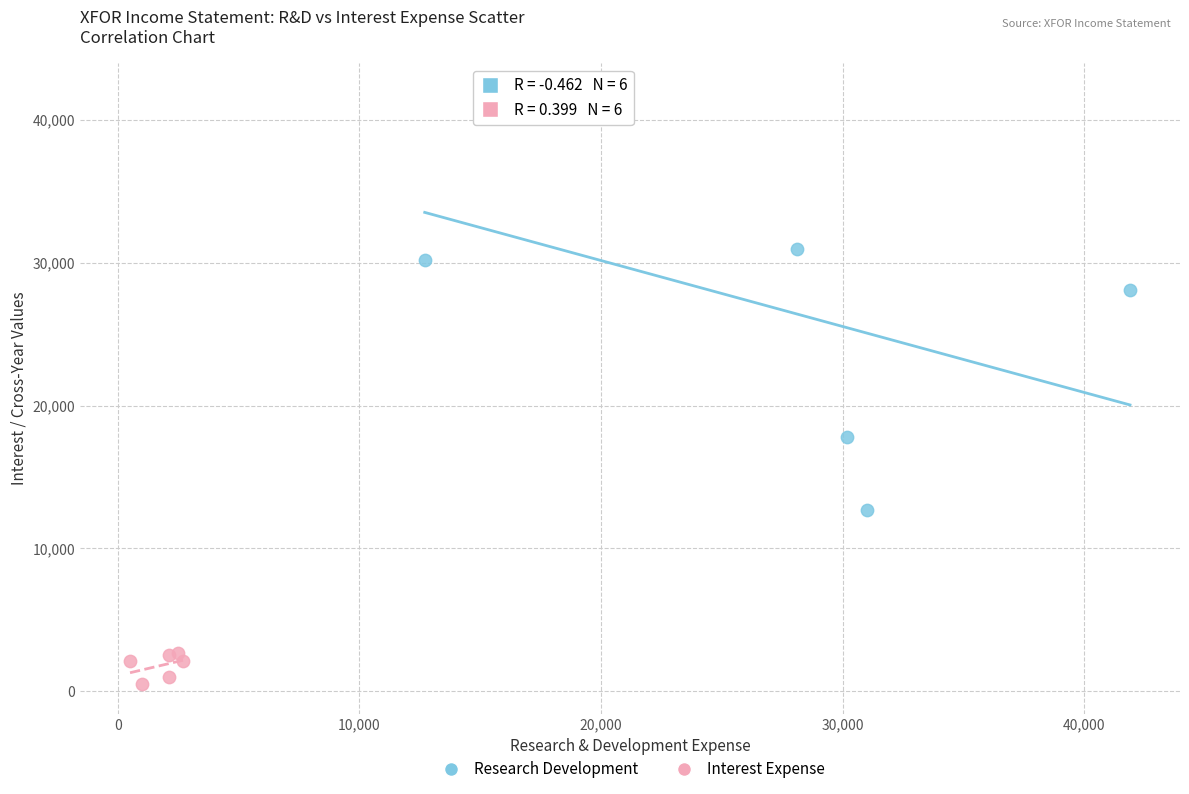

Which series has the largest Y range (max minus min)?

Research Development